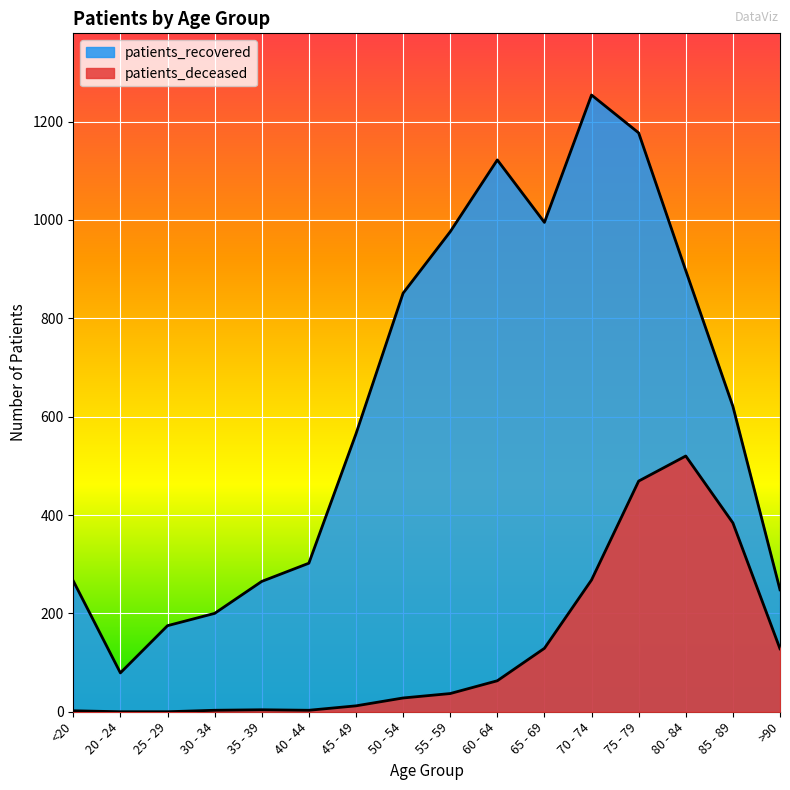

True or false: patients_recovered and patients_deceased cross at least once.

False